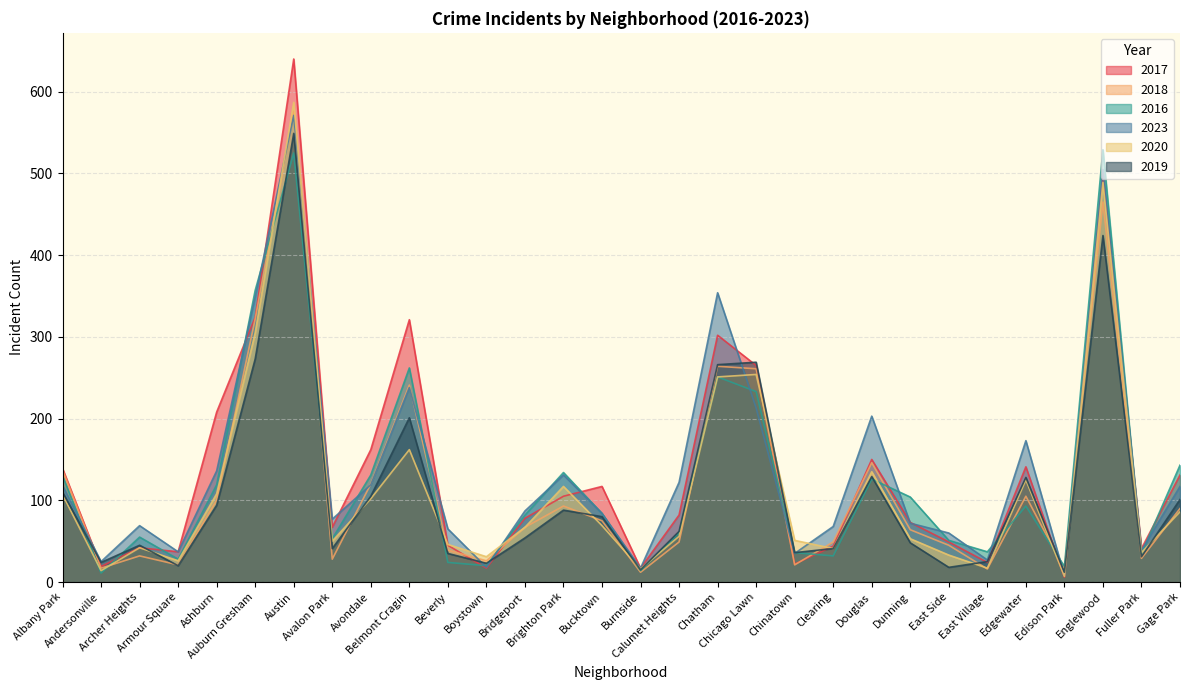

The 2018 series shows 26 at Boystown. True or false?

True